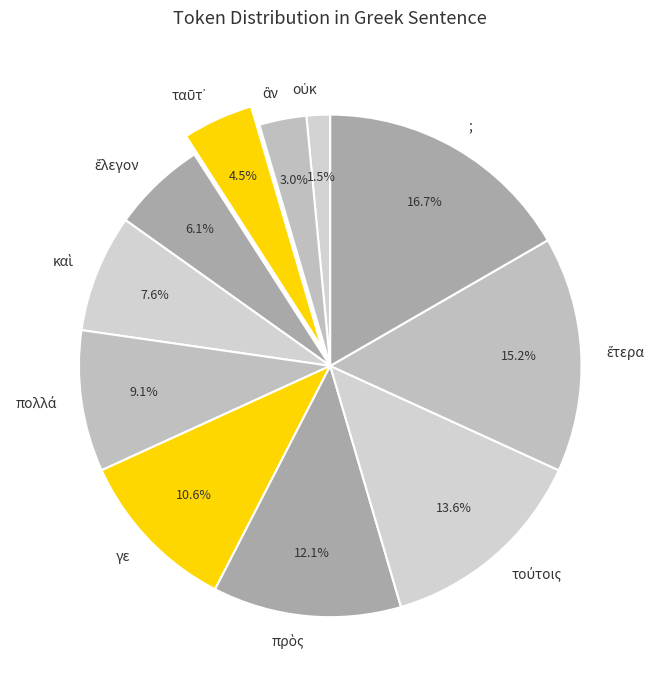

What portion of the pie excludes ;?

83.3%